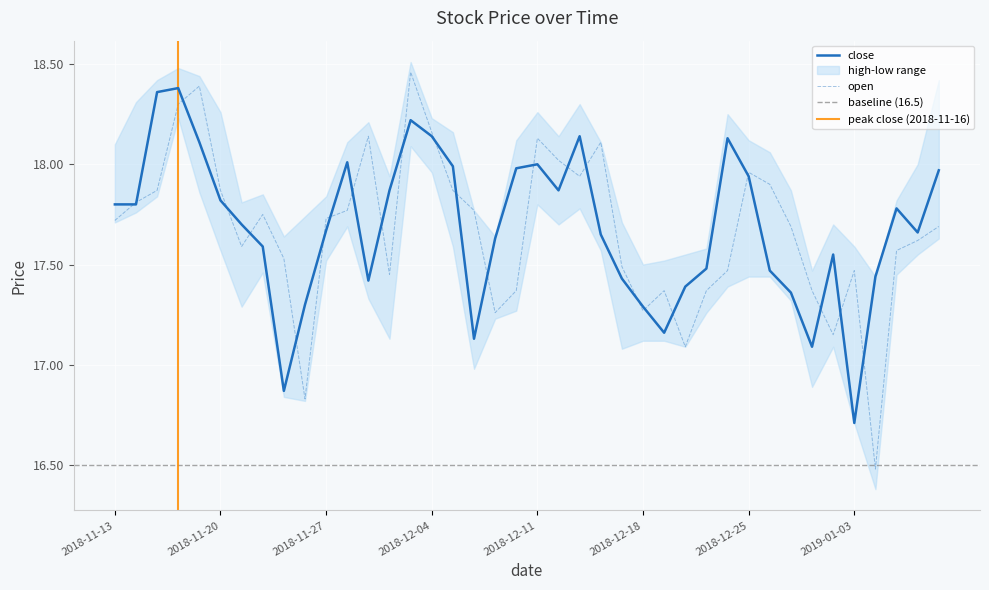

Rank the categories by close value from highest to lowest.

2018-11-16, 2018-11-15, 2018-12-03, 2018-12-04, 2018-12-13, 2018-12-24, 2018-11-19, 2018-11-28, 2018-12-11, 2018-12-05, 2018-12-10, 2019-01-09, 2018-12-25, 2018-11-30, 2018-12-12, 2018-11-20, 2018-11-13, 2018-11-14, 2019-01-07, 2018-11-21, 2018-11-27, 2019-01-08, 2018-12-14, 2018-12-07, 2018-11-22, 2019-01-02, 2018-12-21, 2018-12-26, 2019-01-04, 2018-12-17, 2018-11-29, 2018-12-20, 2018-12-27, 2018-11-26, 2018-12-18, 2018-12-19, 2018-12-06, 2018-12-28, 2018-11-23, 2019-01-03